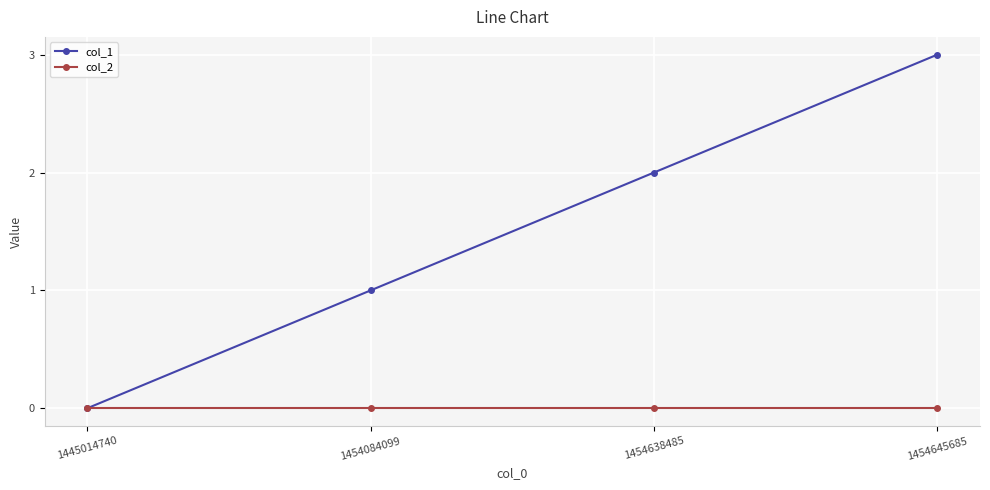

Which label corresponds to the largest value in the chart?

1454645685